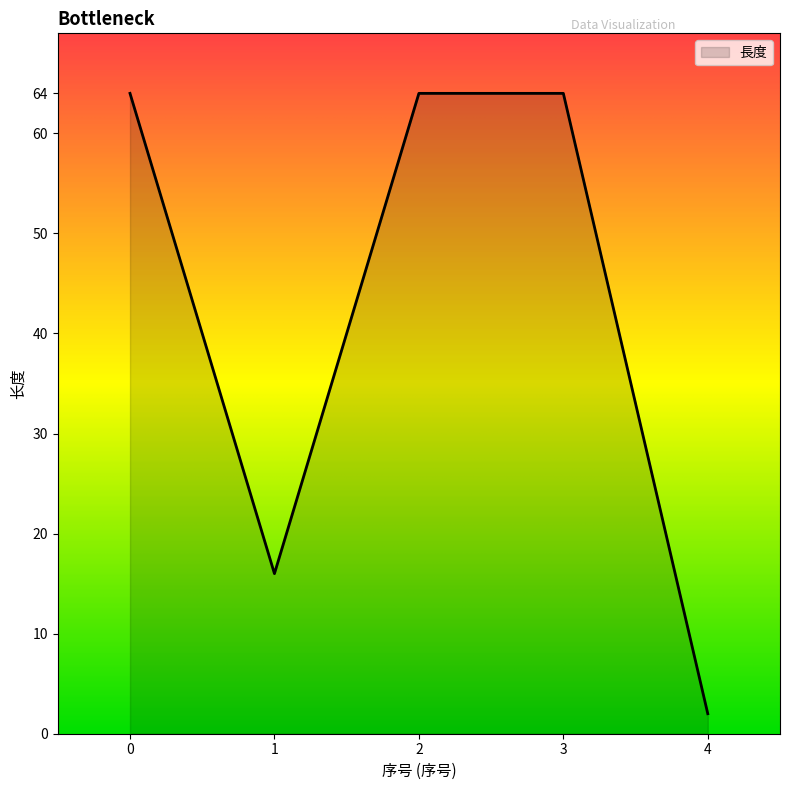

True or false: there are more than 1 points higher than both neighbors.

False